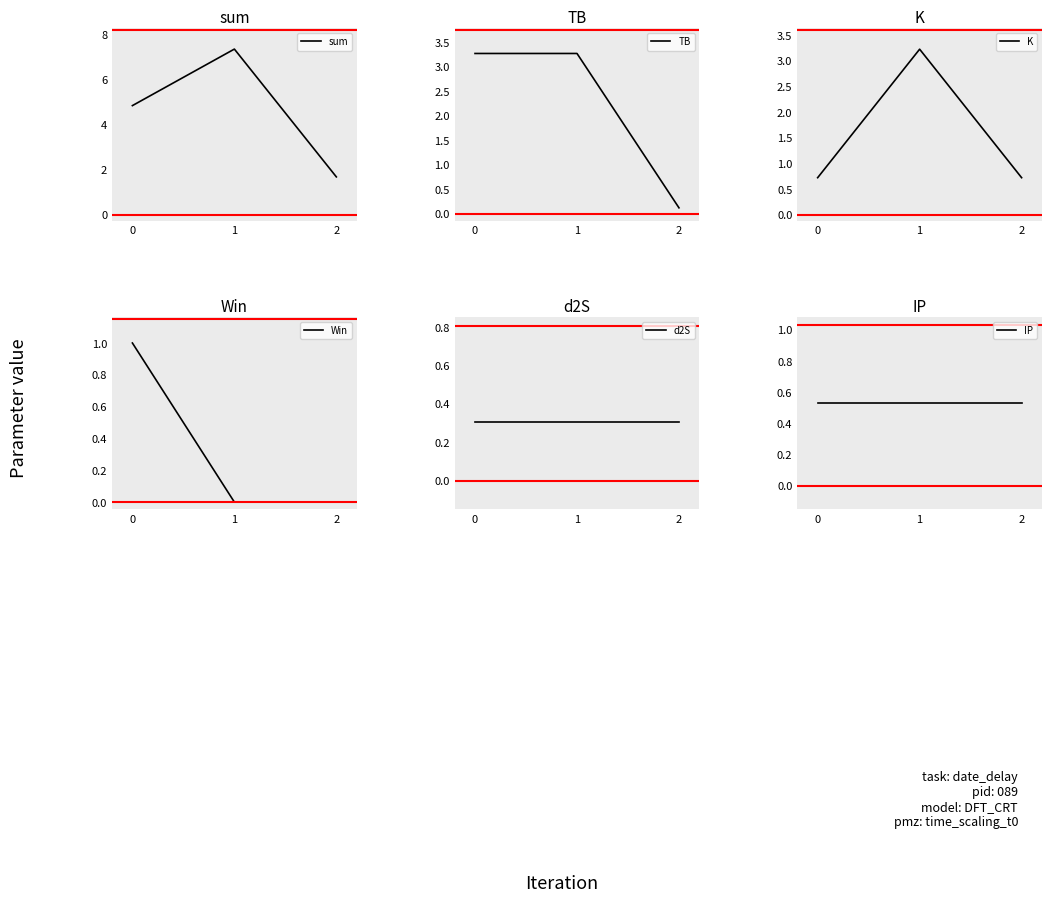

At which category does the chart reach its minimum across all series?

1